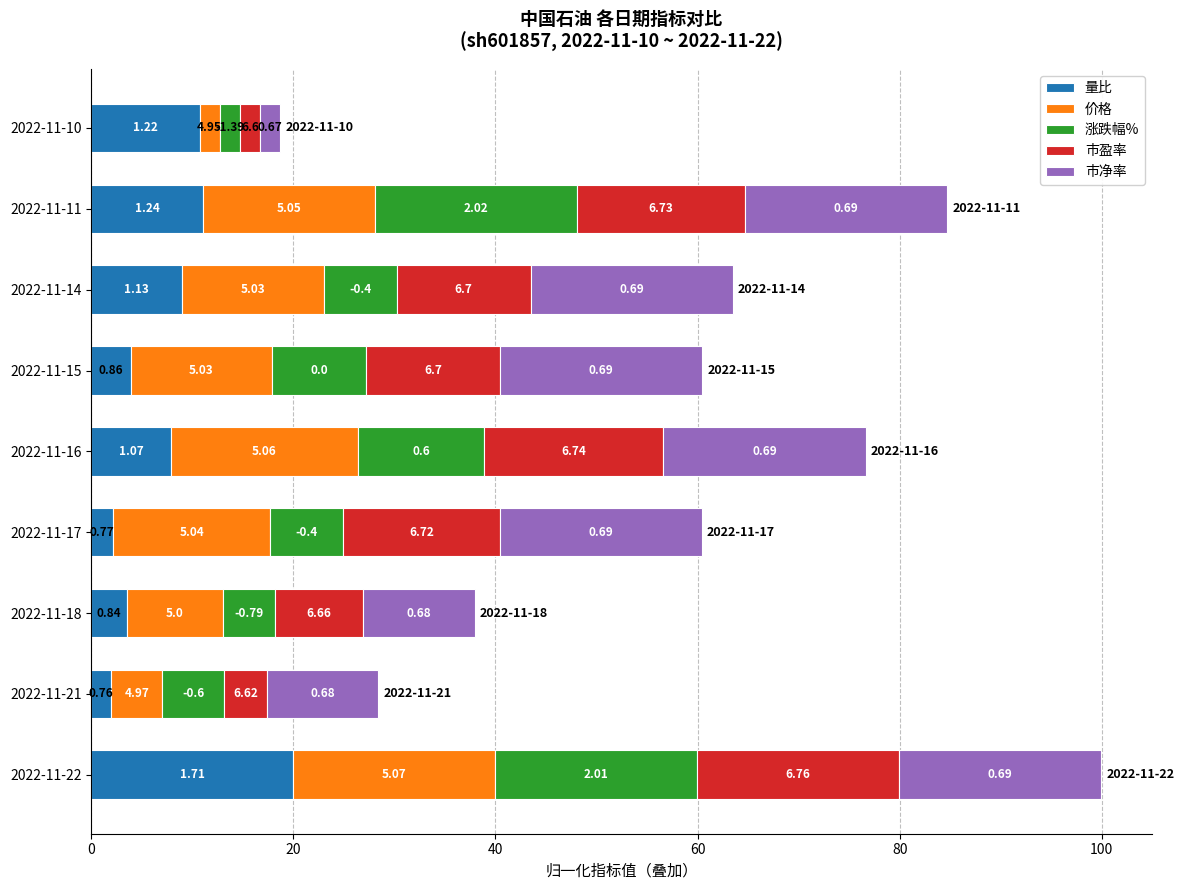

What are all the series names shown in the legend?

量比, 价格, 涨跌幅%, 市盈率, 市净率